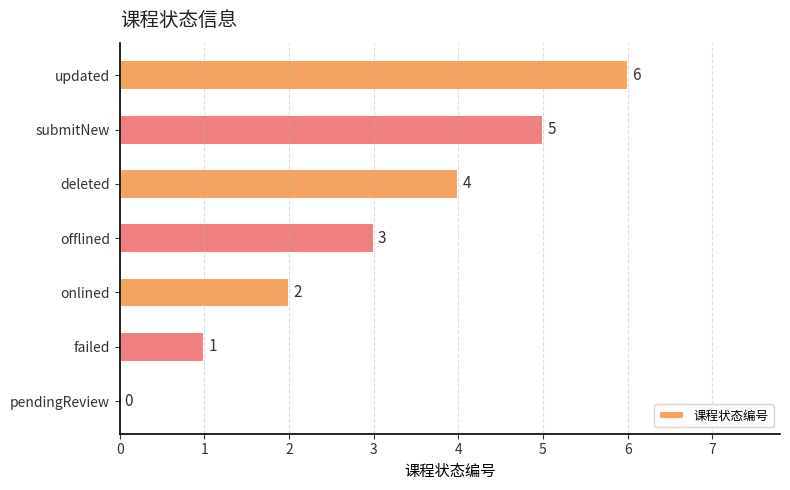

What is the sum of all values?

21